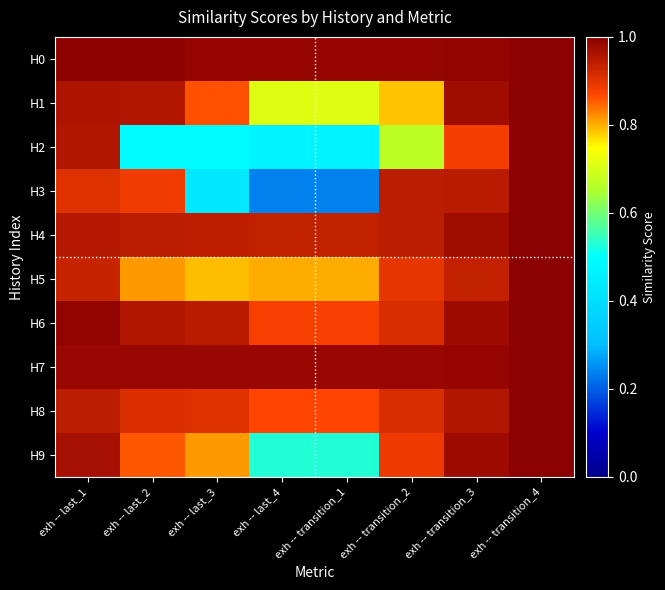

At which category is the sum across all series the highest?

exh -- transition_4